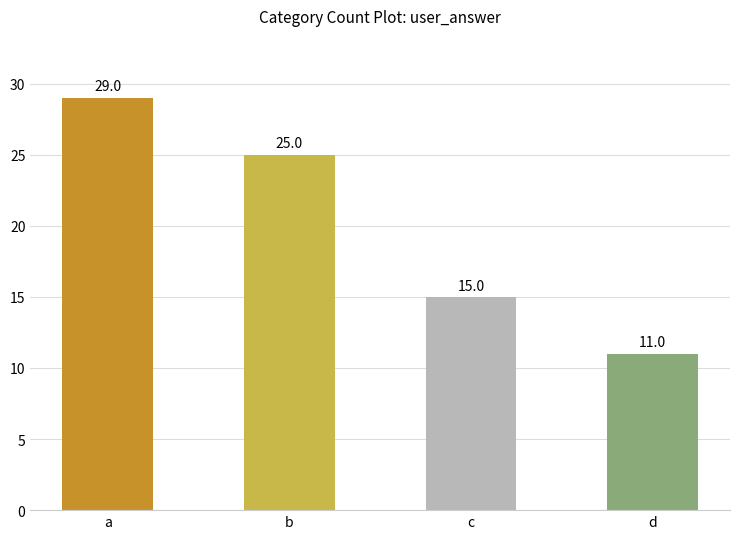

Which label corresponds to the smallest value in the chart?

d